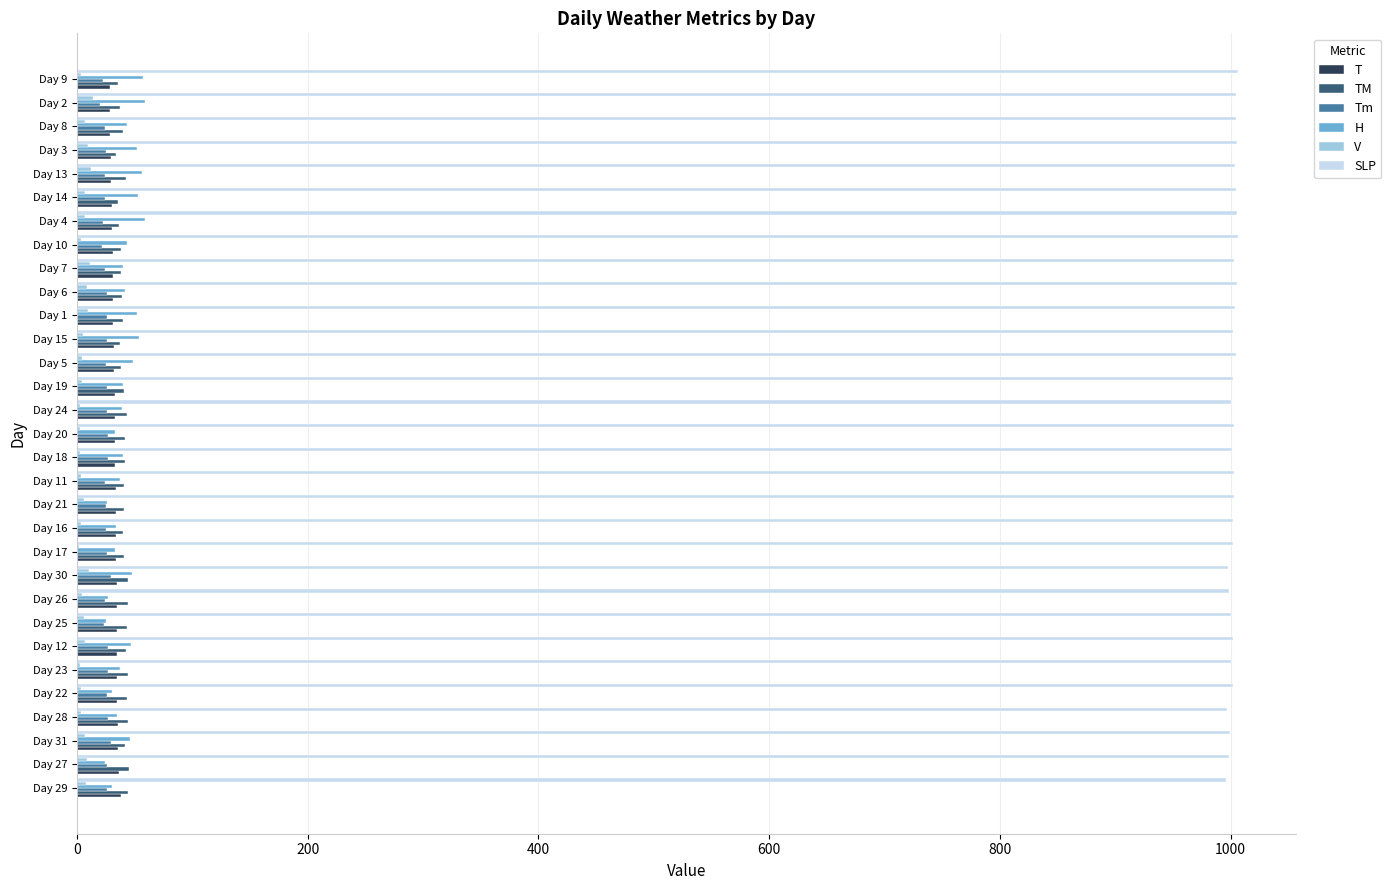

True or false: TM has a value of 42.0 at Day 31.

True